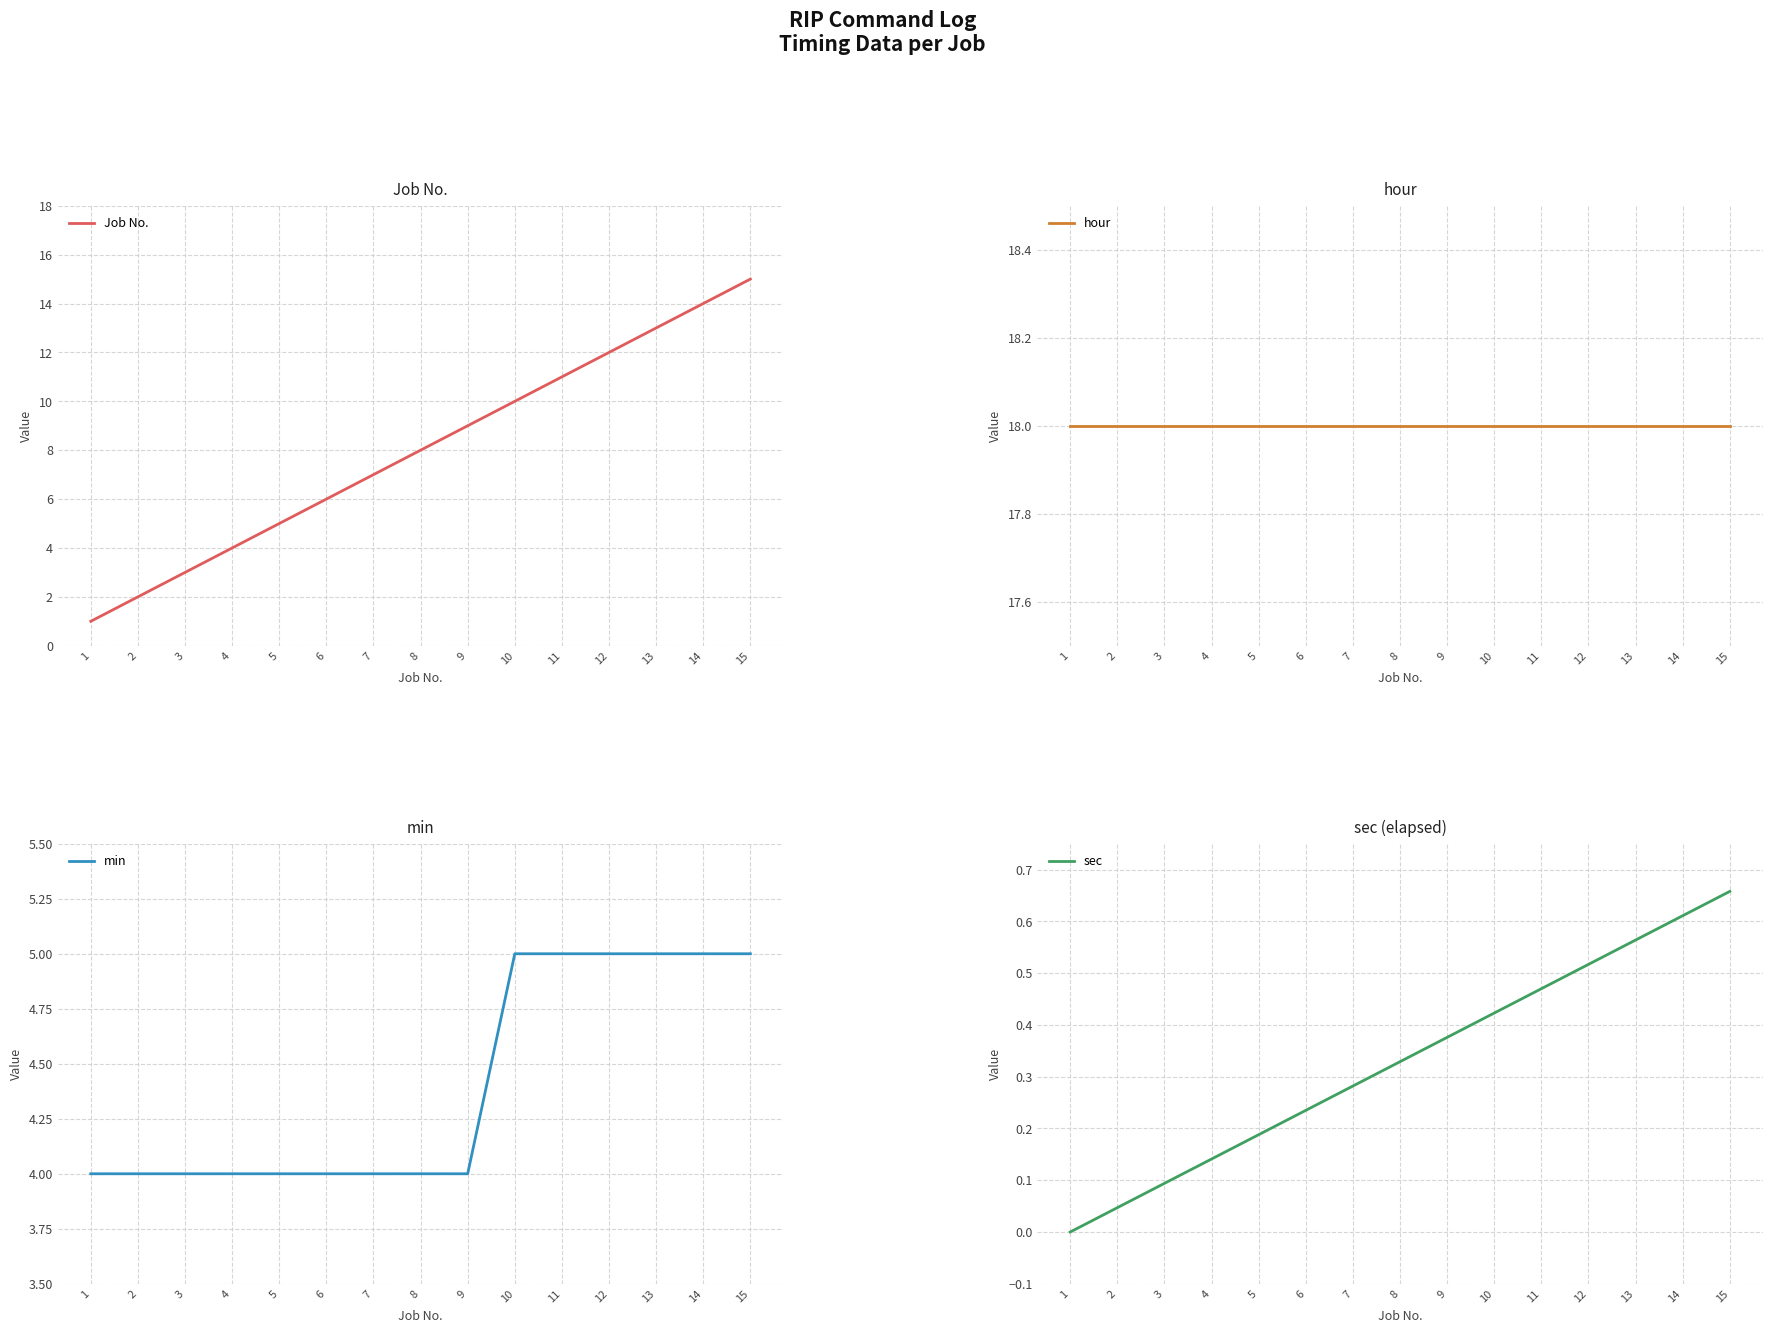

Which series has the largest range (max minus min)?

Job No.